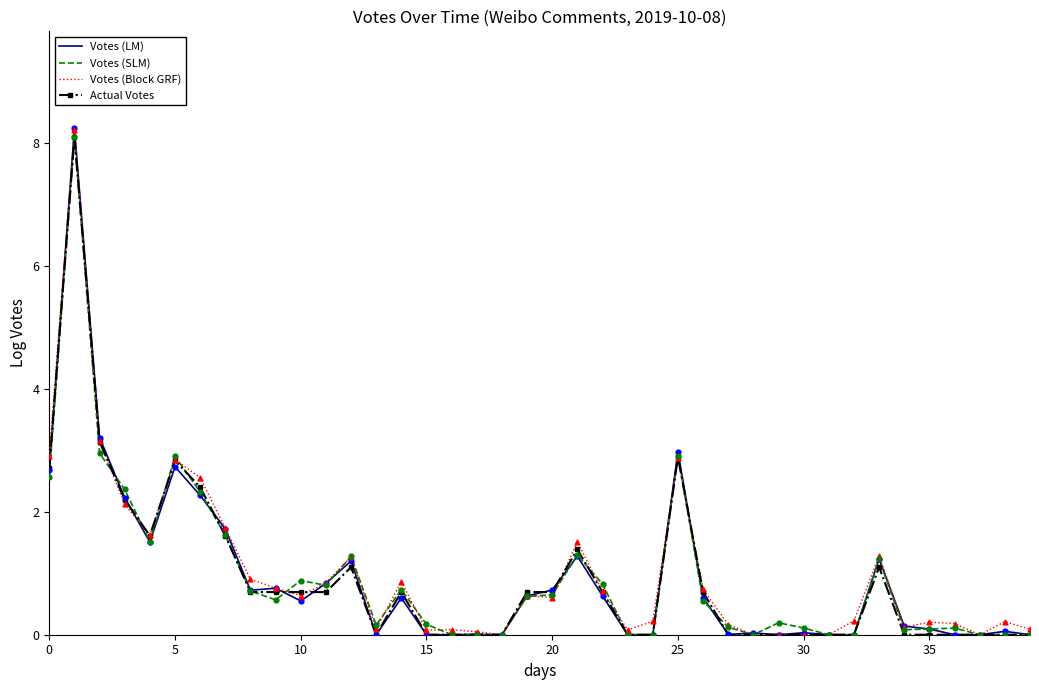

Which series has the largest range (max minus min)?

Votes (LM)